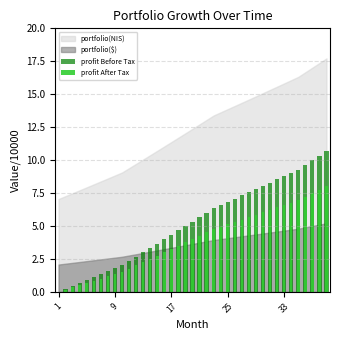

Is the value of profit After Tax at 7 greater than the value of profit Before Tax at 21?

No